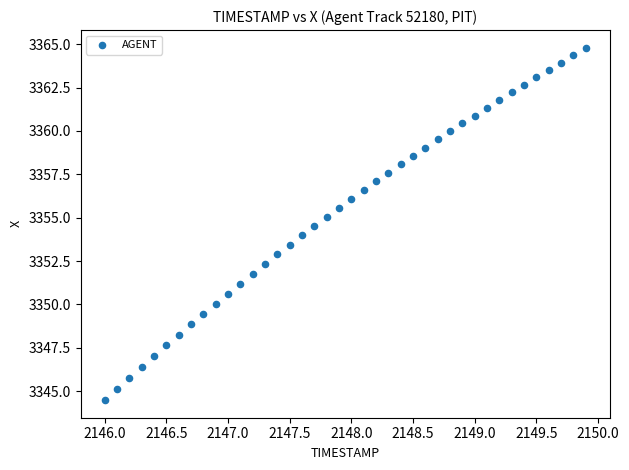

What is the range of X values (max minus min)?

3.9